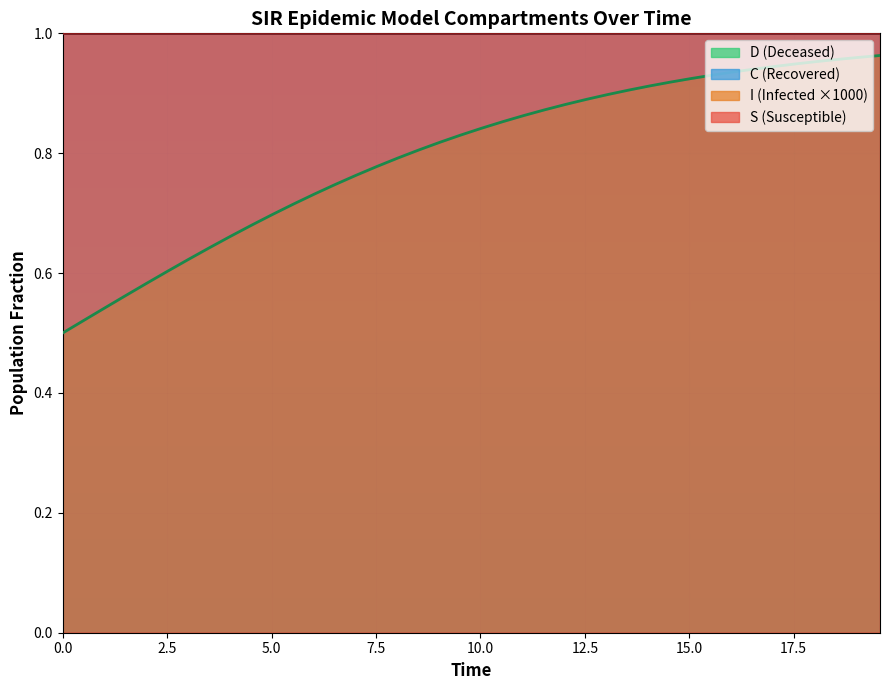

True or false: S and C cross at least once.

False